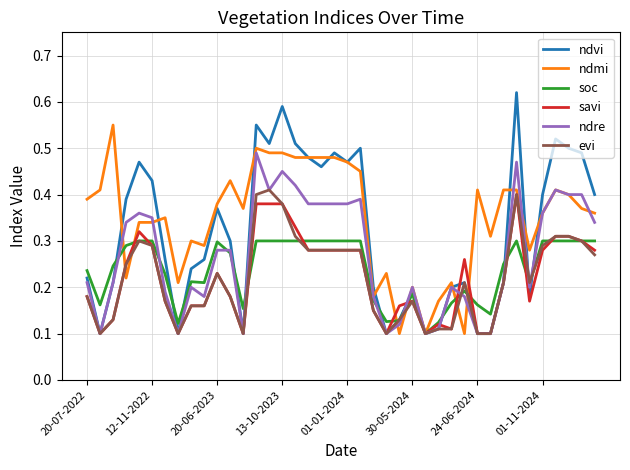

How many lines are shown in the chart?

6